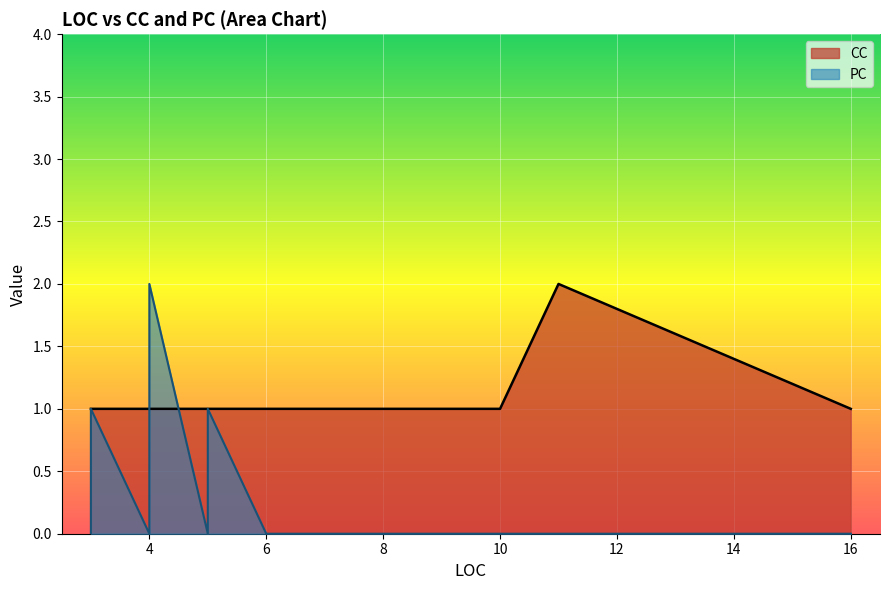

How many lines are shown in the chart?

2